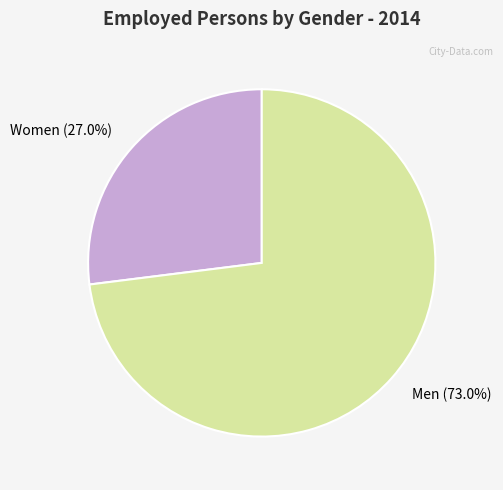

The Men slice represents 73% of the pie. True or false?

True